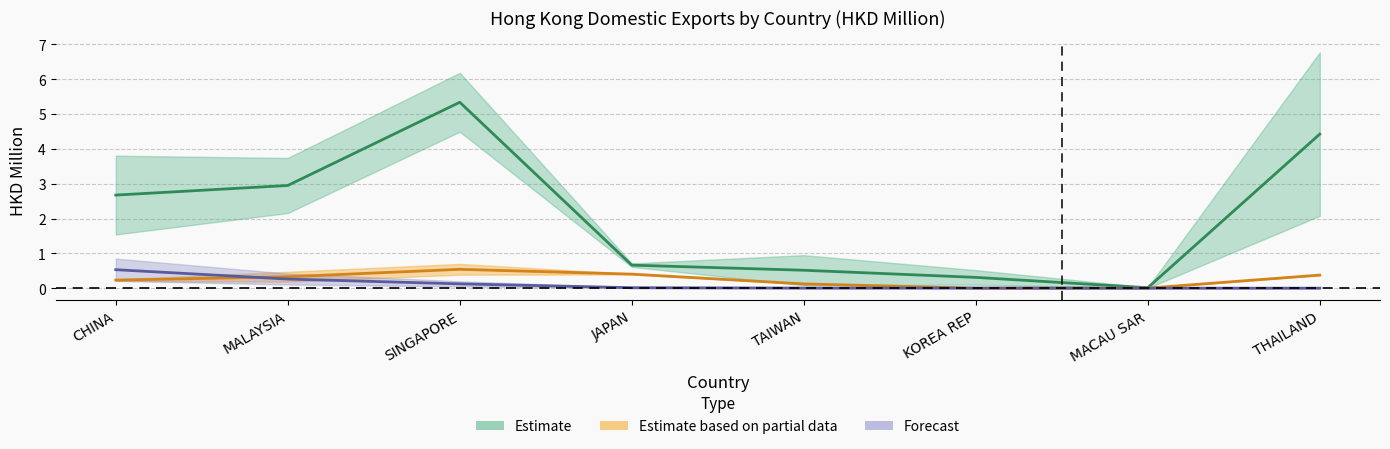

What position from the left is JAPAN?

4